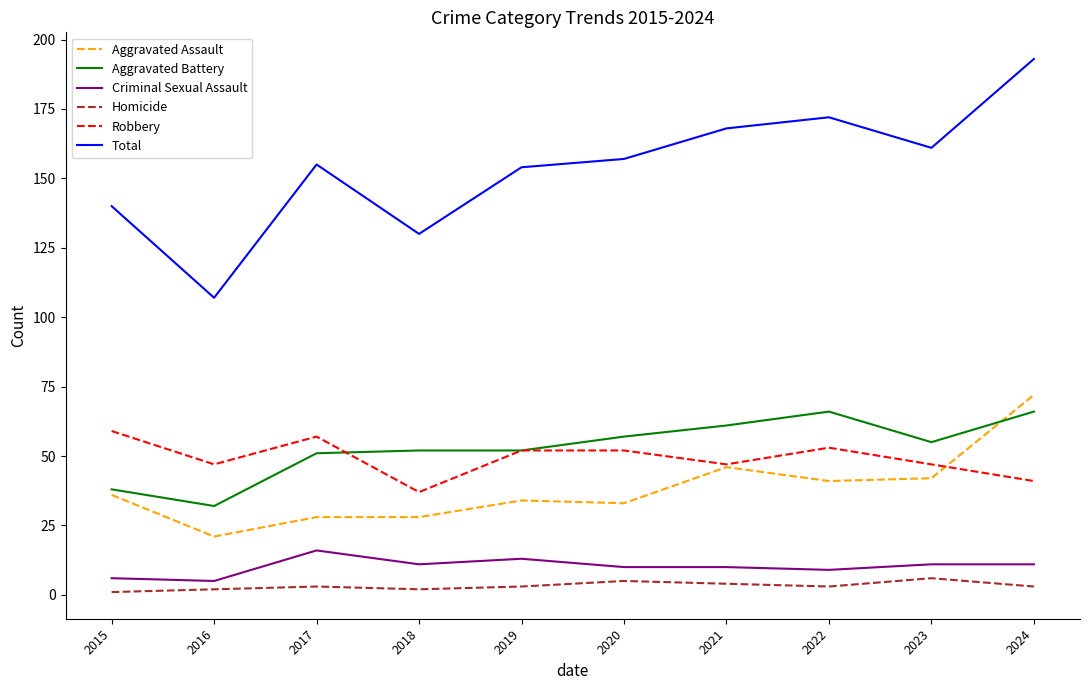

What is the sum of all Aggravated Assault values?

381